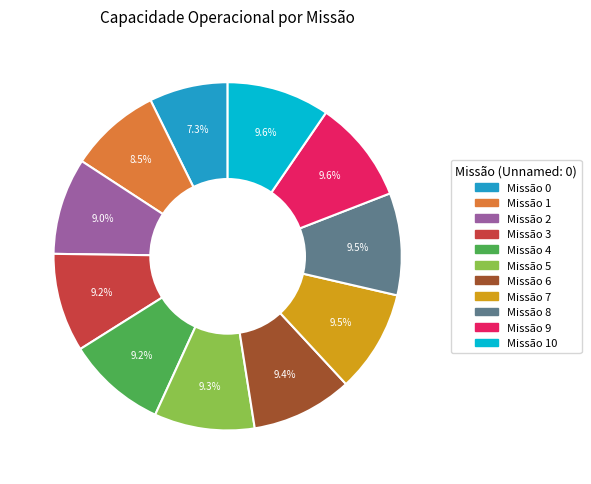

Is there any slice that represents more than half of the pie?

No